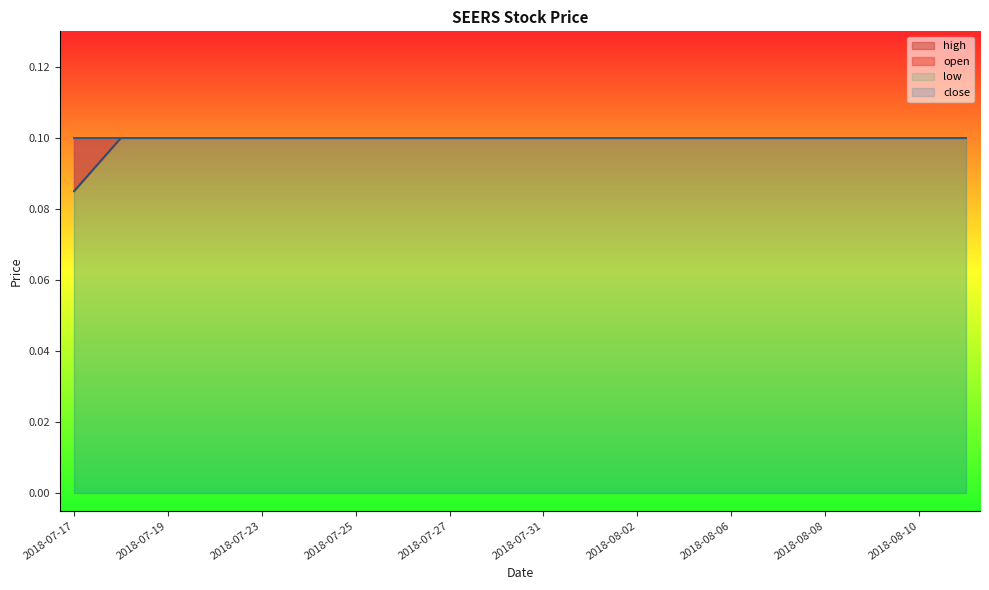

What is the label of the 17th point from the left?

2018-08-08